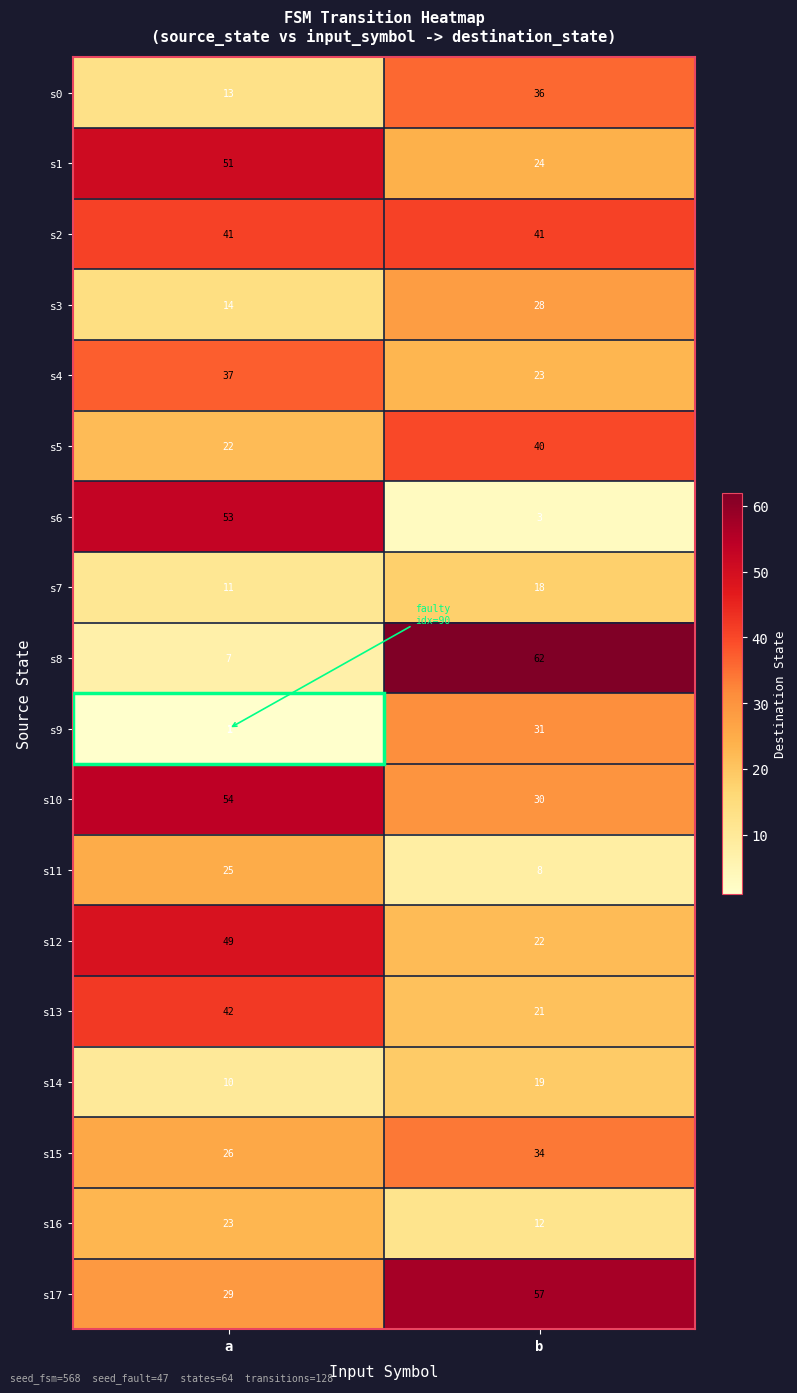

What is the sum of the s7 values at b and a?

29